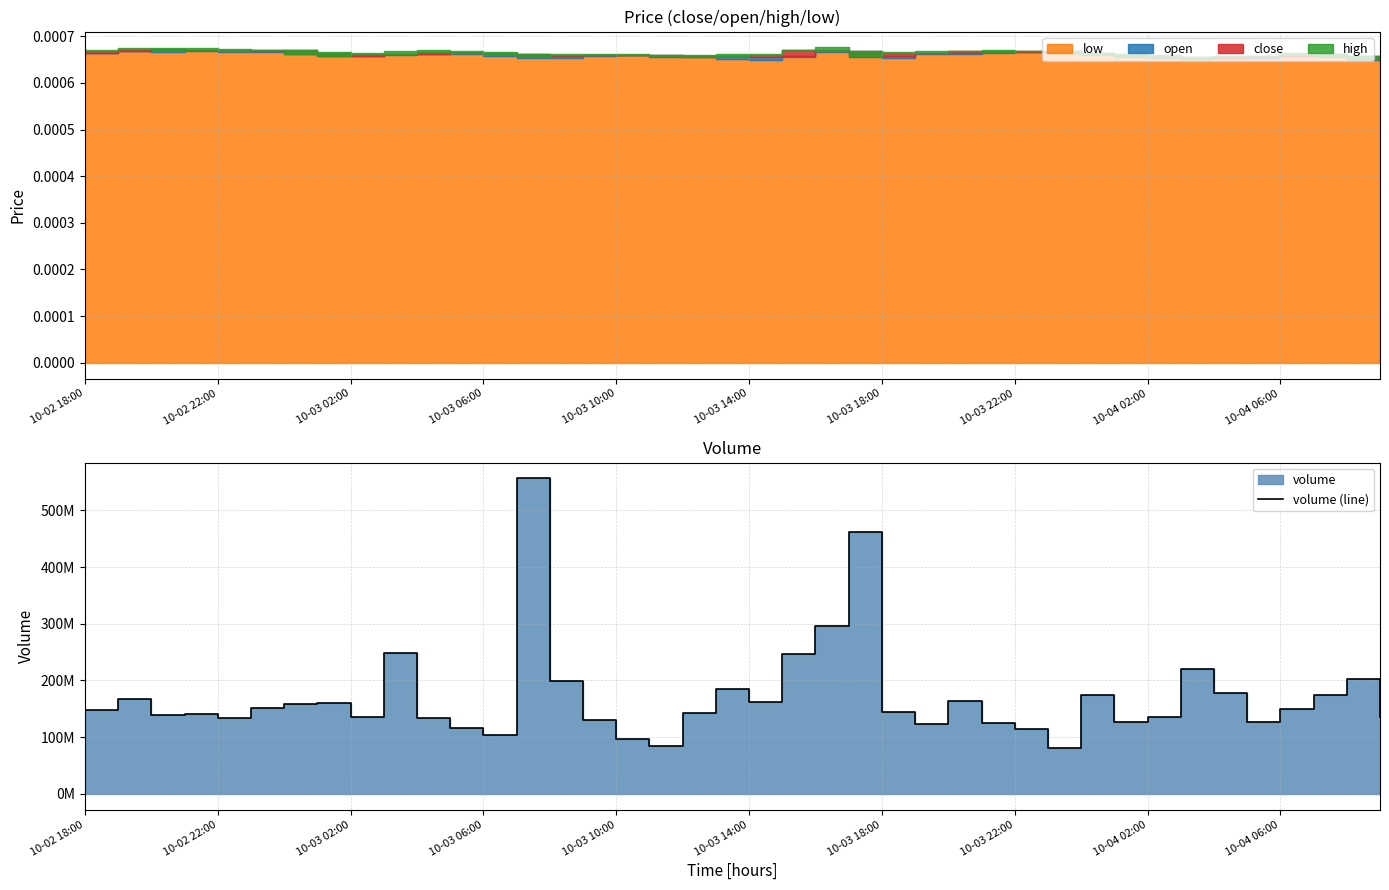

Which category has the highest value across all series?

13